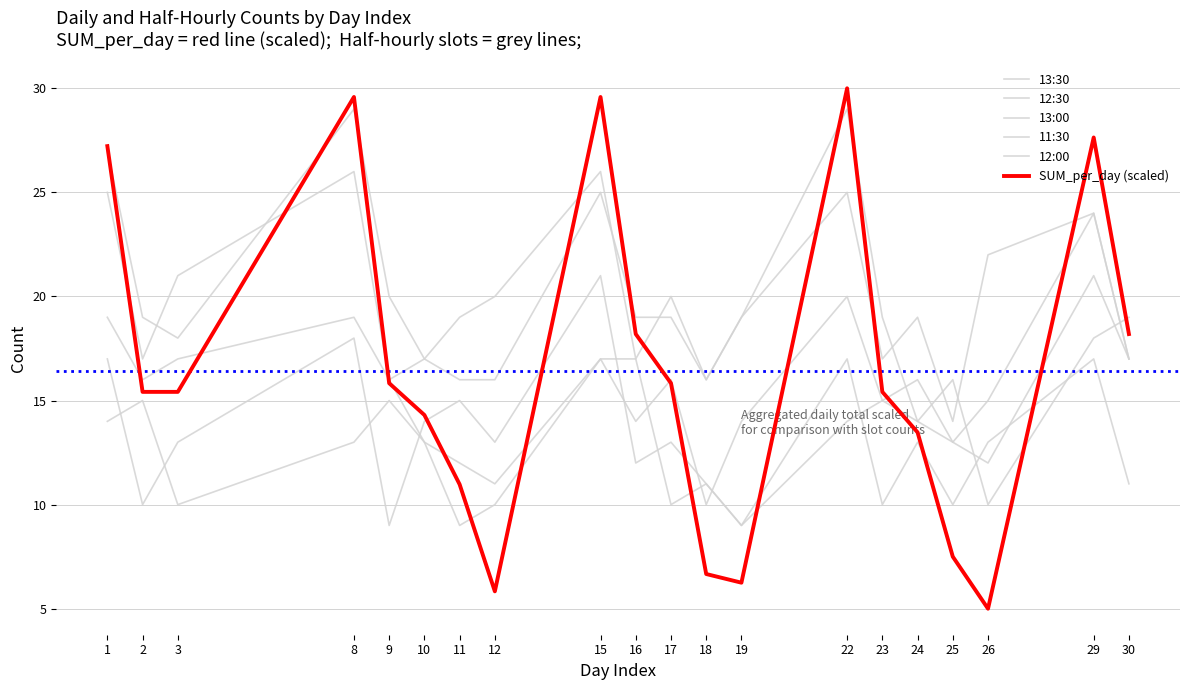

Does the chart have visible grid lines?

Yes